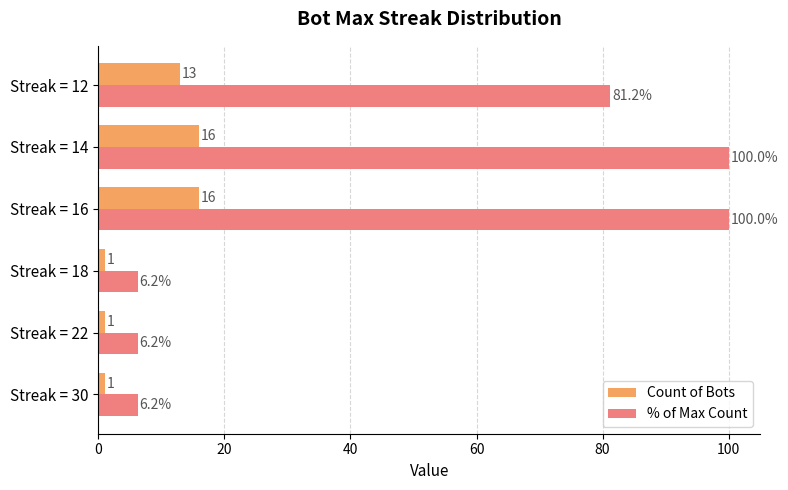

Where is Count of Bots nearest to the value 8?

Streak = 12